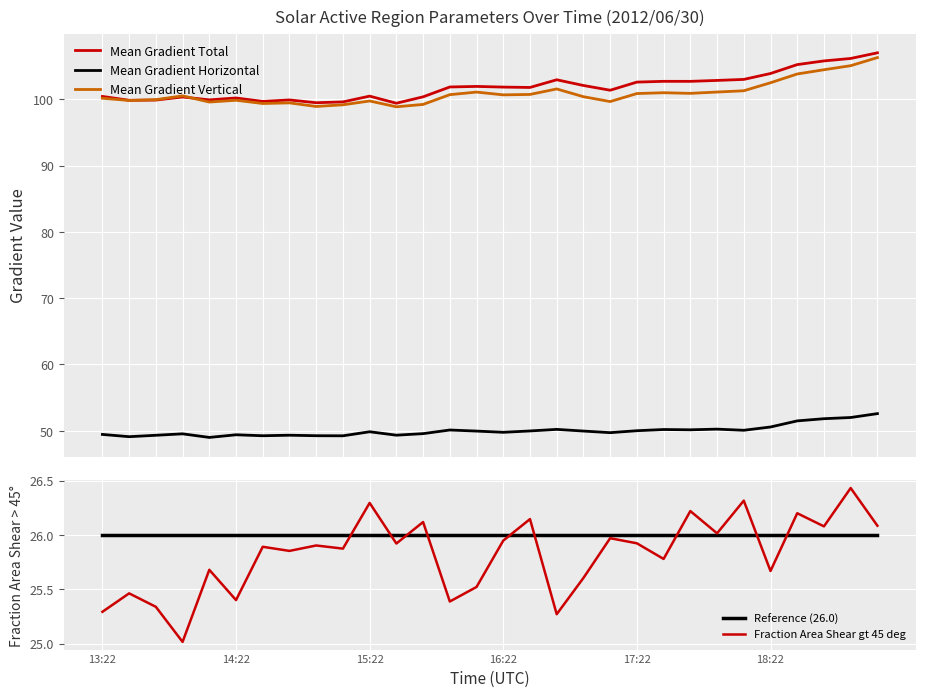

True or false: Reference (26.0) has more than 2 interior local peaks.

False